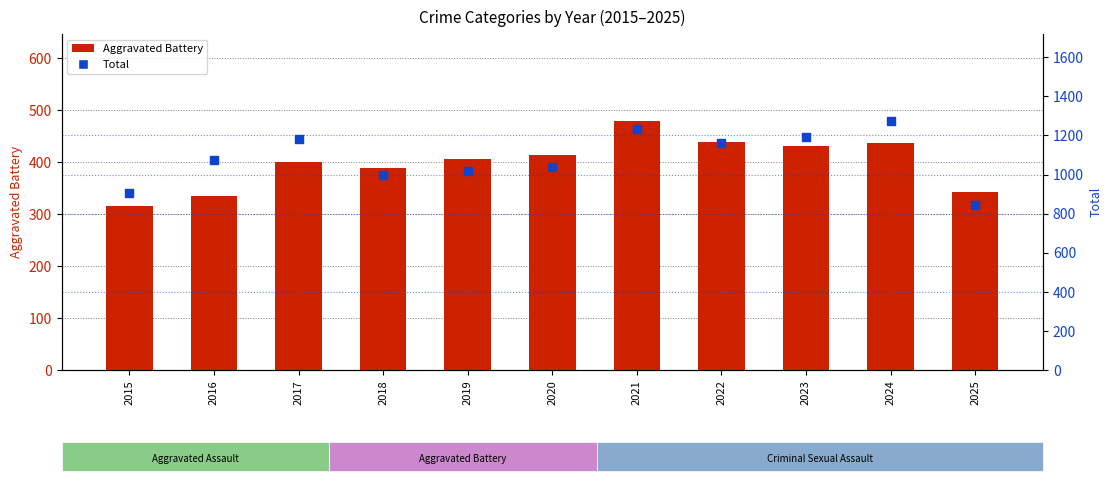

What is the total value across all series at 2019?

1423